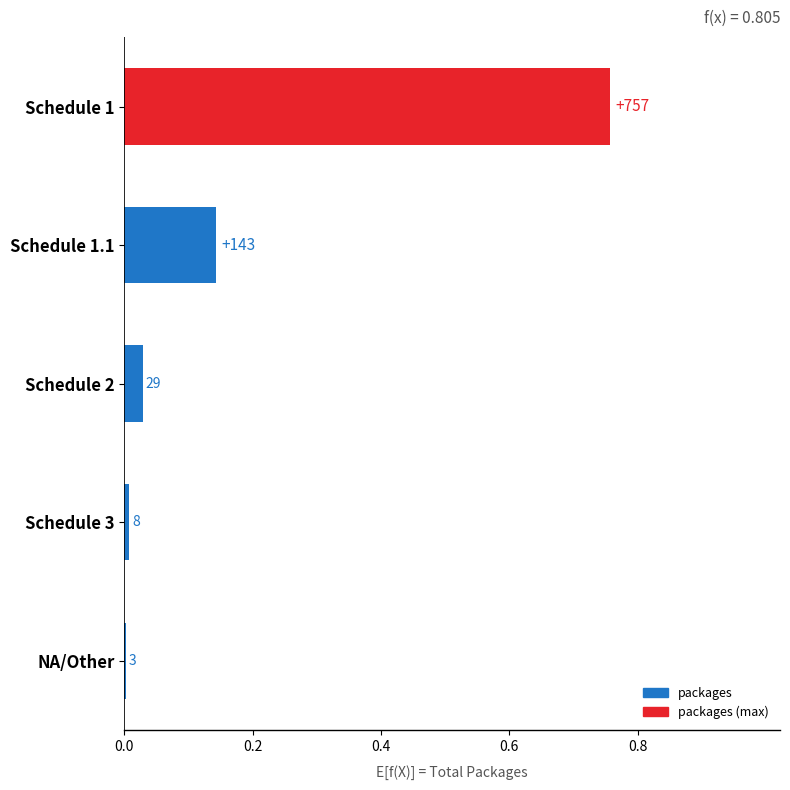

Are the bars horizontal?

Yes